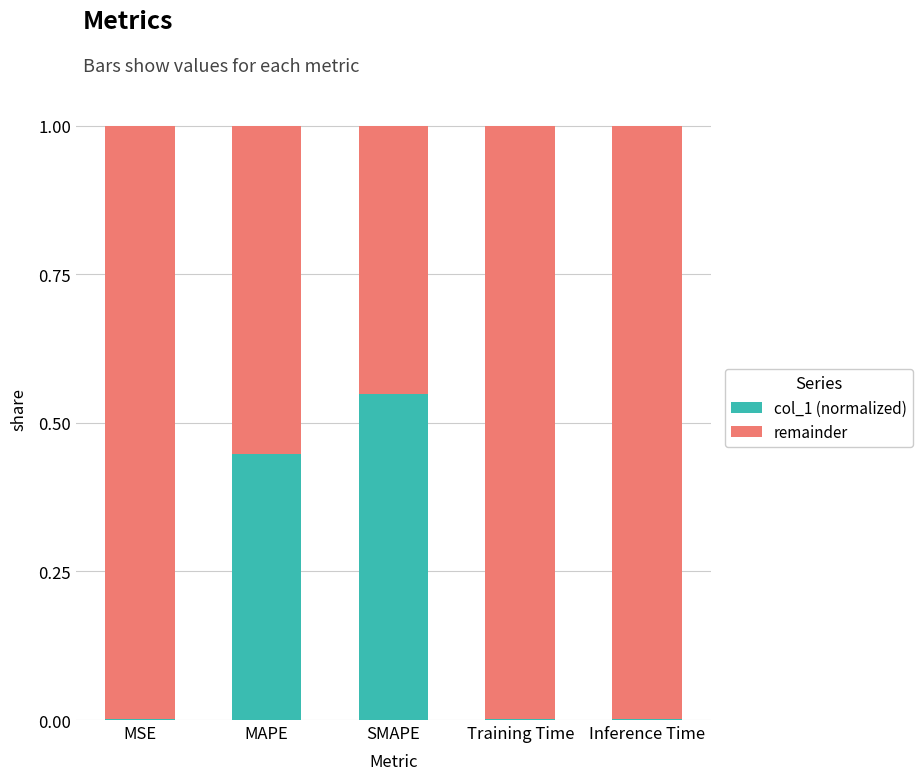

At which label does col_1 (normalized) reach its peak?

SMAPE